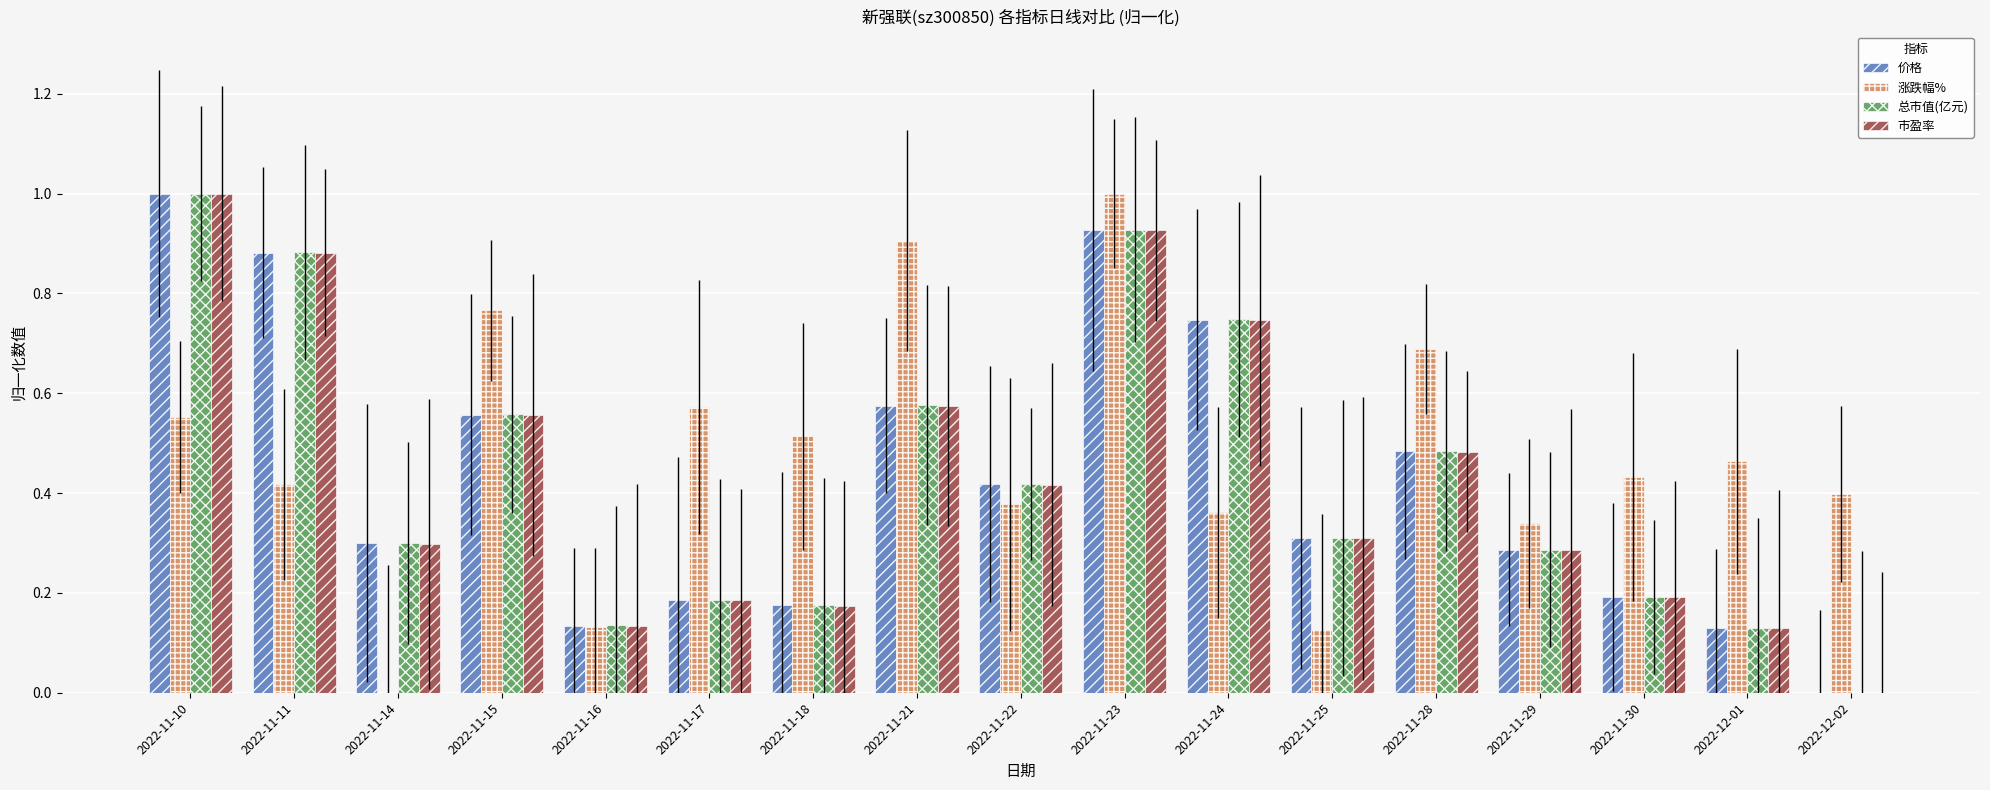

Count the number of data series in this chart.

4